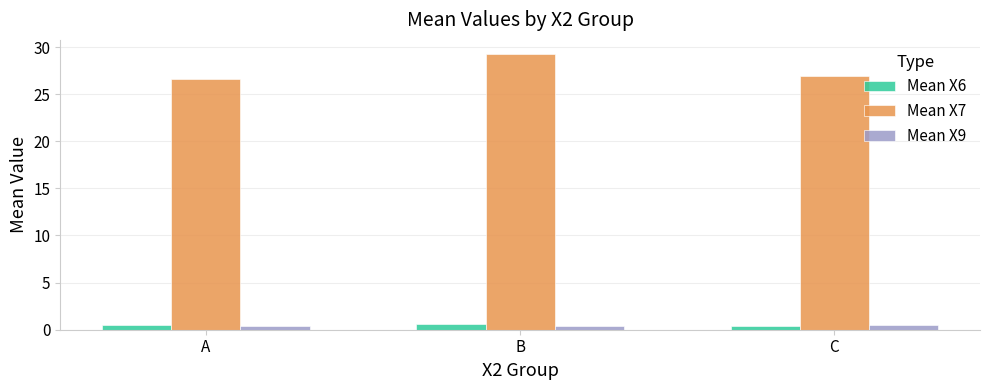

What is the difference between the highest and lowest values at A?

26.3